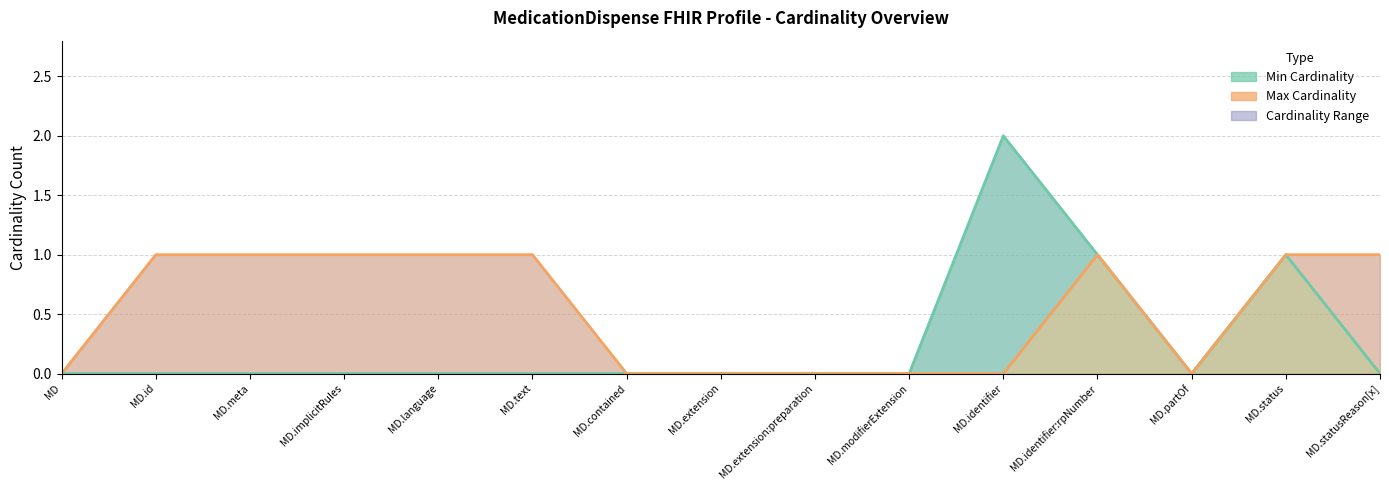

Which label corresponds to the largest value in the chart?

MD.identifier